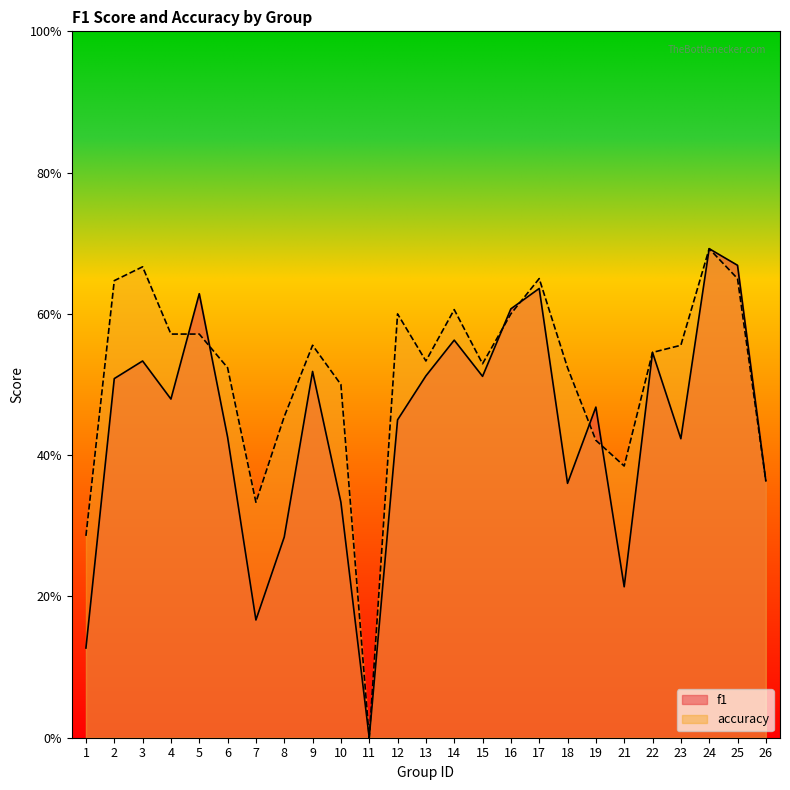

How many positive values does the accuracy series have?

24